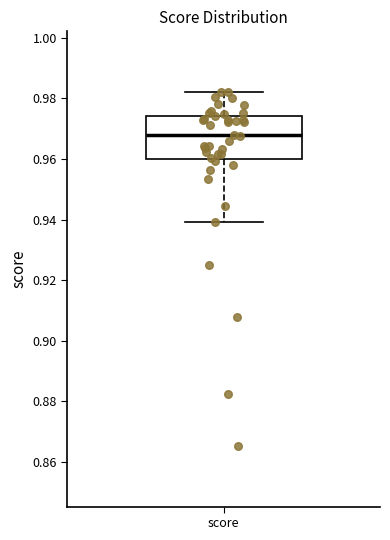

Where is the lower edge of the box for score on the y-axis? The values are not printed on the chart, so give them approximately, as read against the axis.

0.960